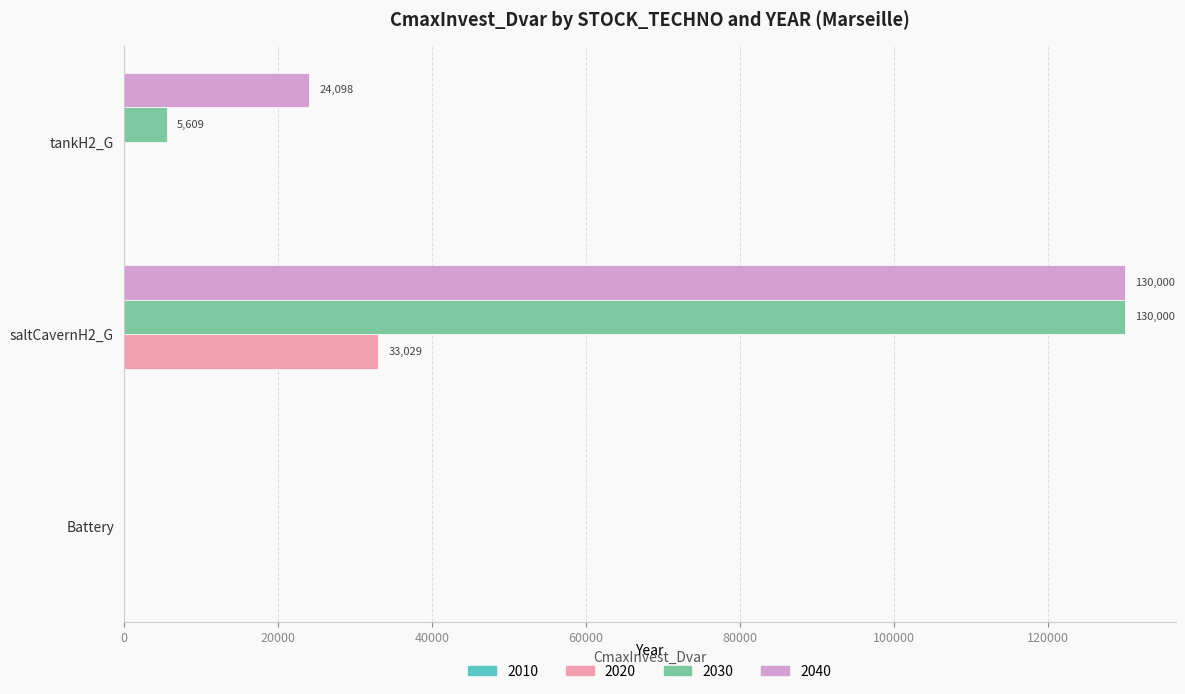

What is the sum of the 2030 values at saltCavernH2_G and Battery?

130000.0